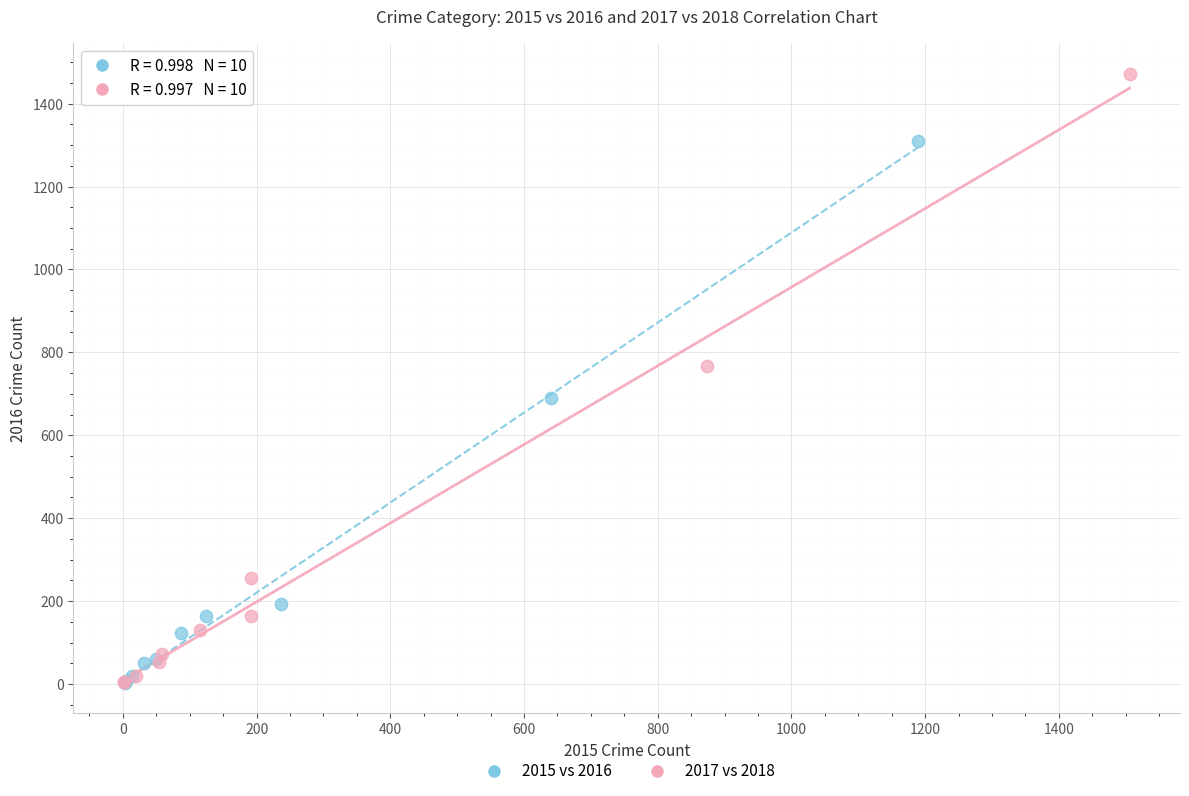

Which series reaches the maximum Y coordinate?

2017 vs 2018